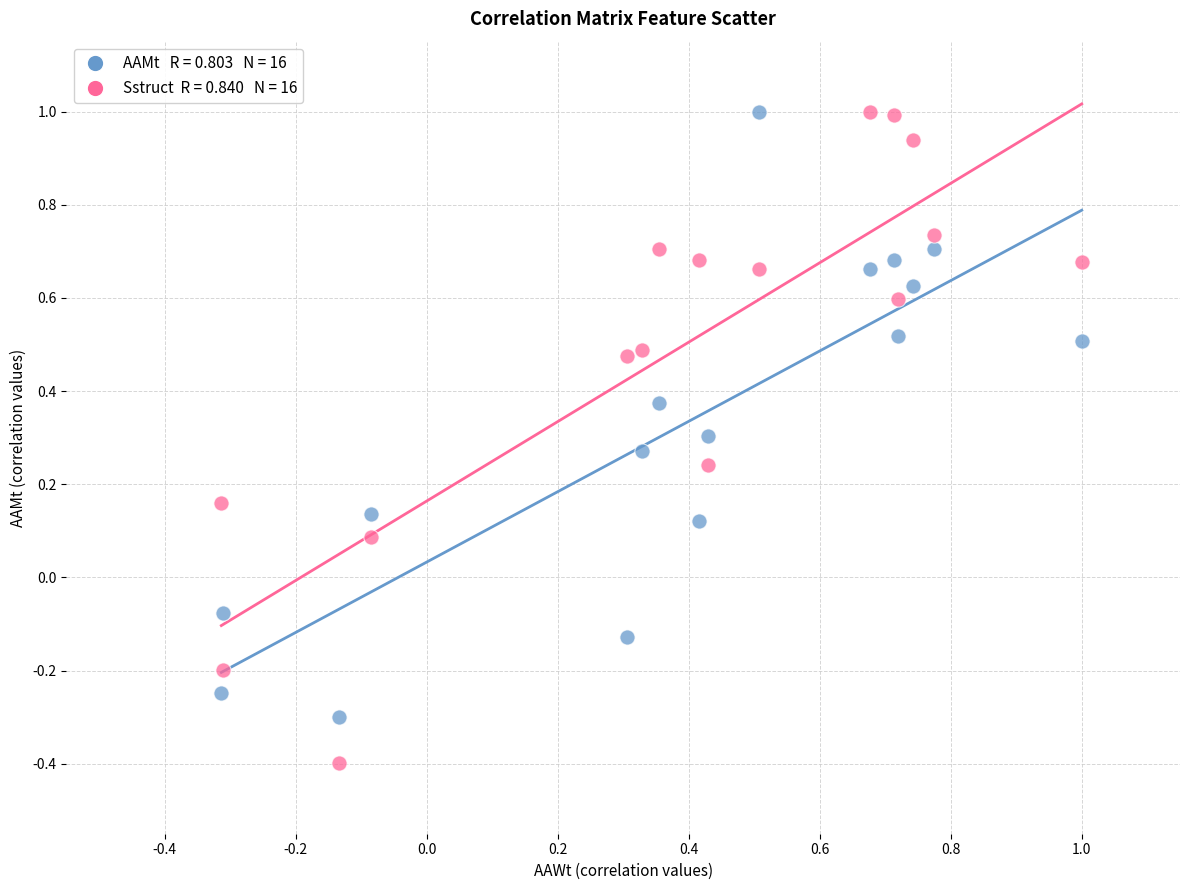

Across all data points, what is the range of Y values (max minus min)?

1.4